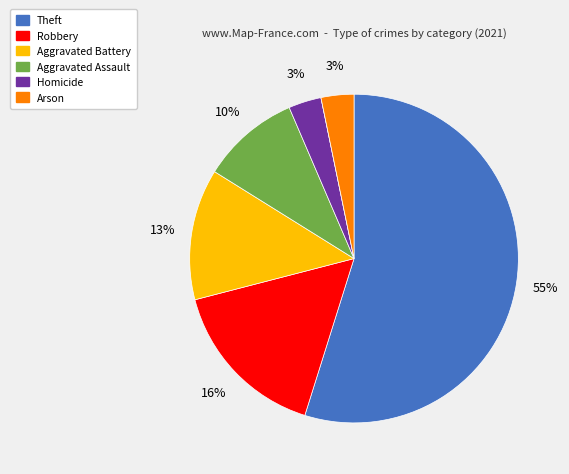

Does any single category account for the majority?

Yes